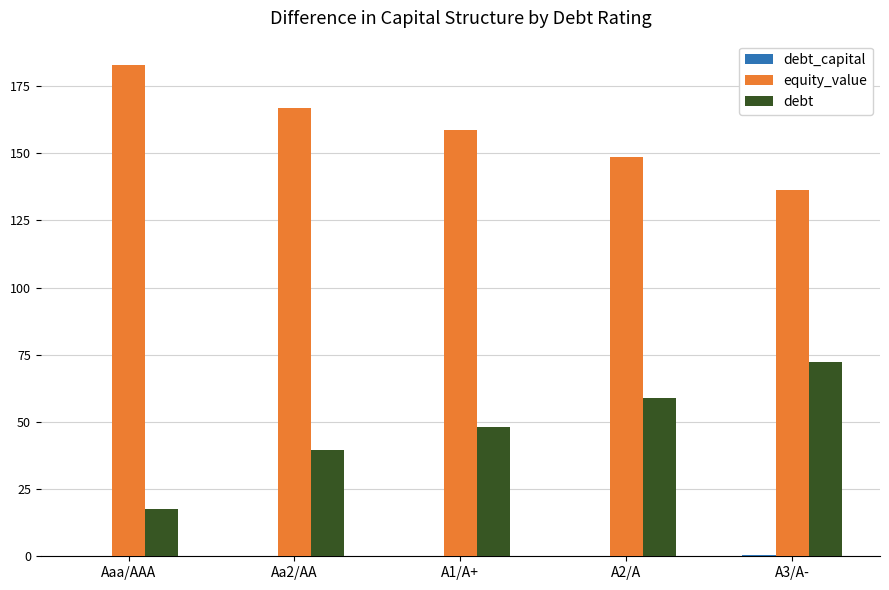

Which series has the largest total across all categories?

equity_value